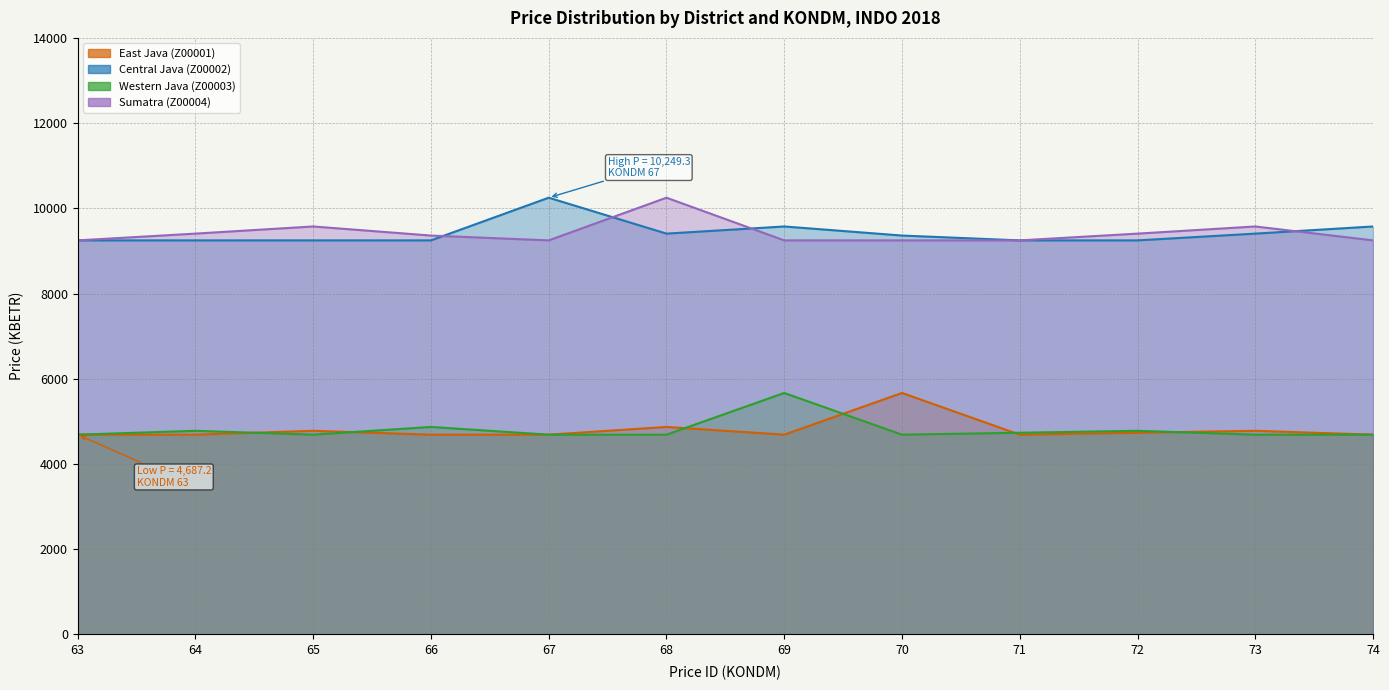

At which category is the sum across all series the highest?

68